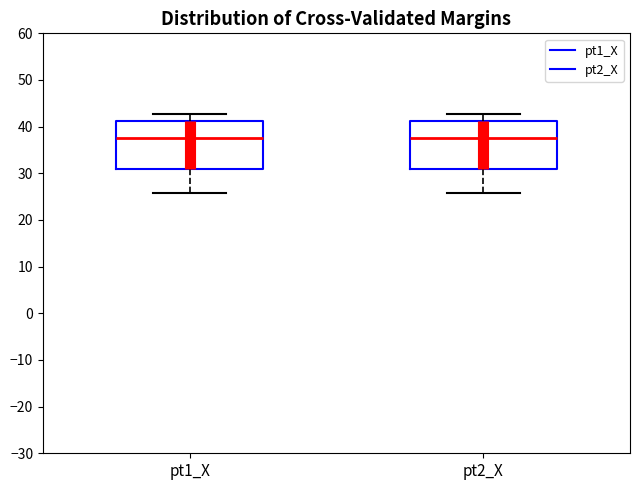

Where is the lower edge of the box for pt1_X on the y-axis? The values are not printed on the chart, so give them approximately, as read against the axis.

31